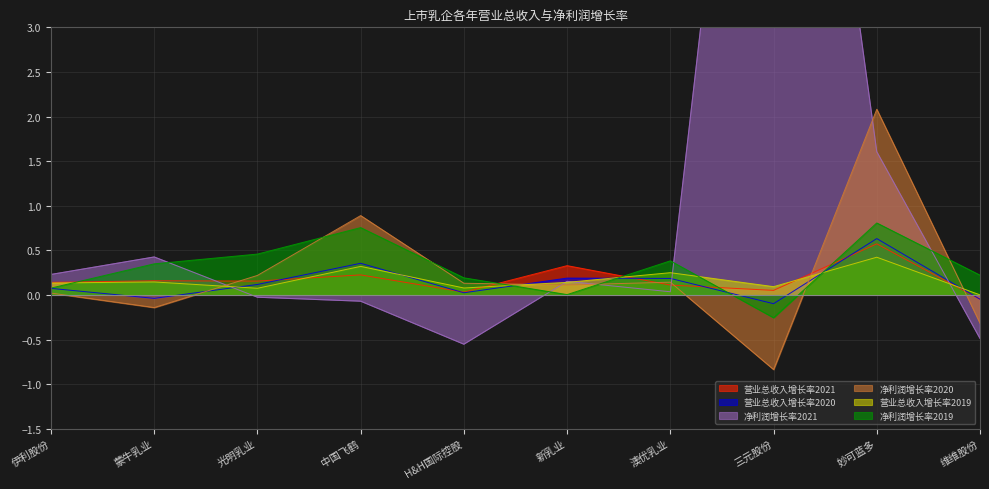

At which category does 营业总收入增长率2020 reach its first local valley?

蒙牛乳业